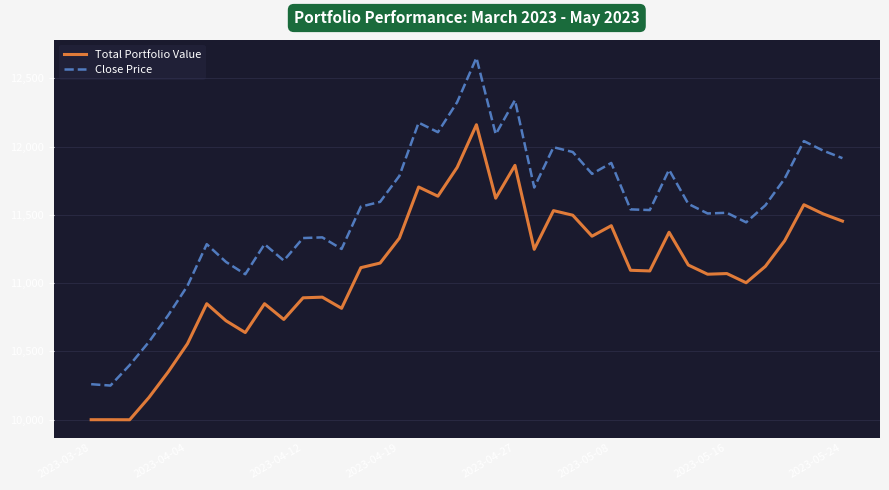

What is the maximum value shown in the chart?

12650.0